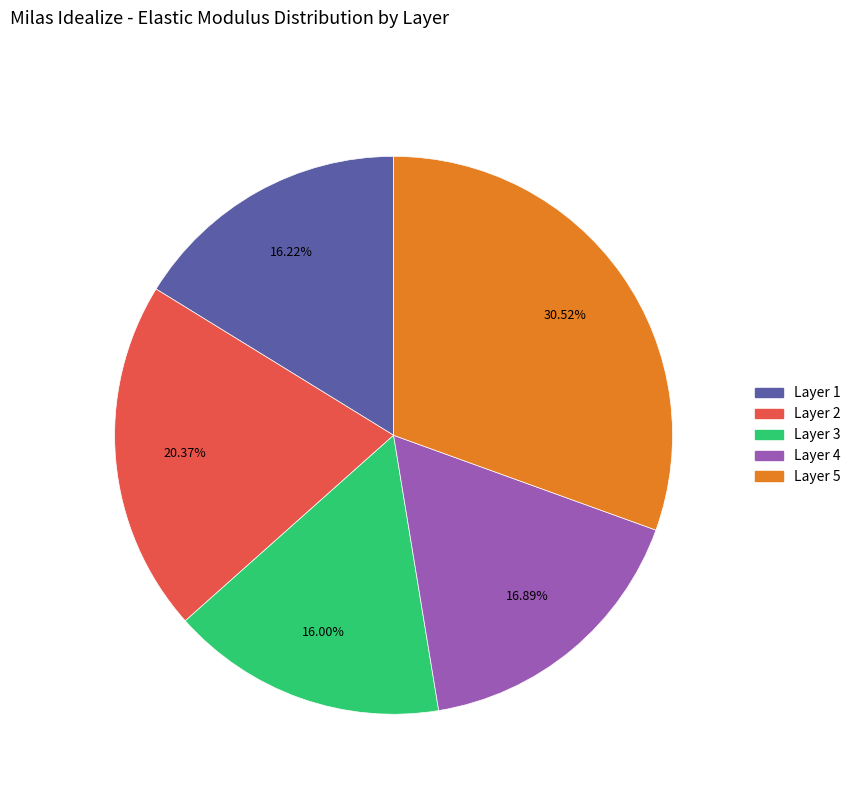

Does any single category account for the majority?

No